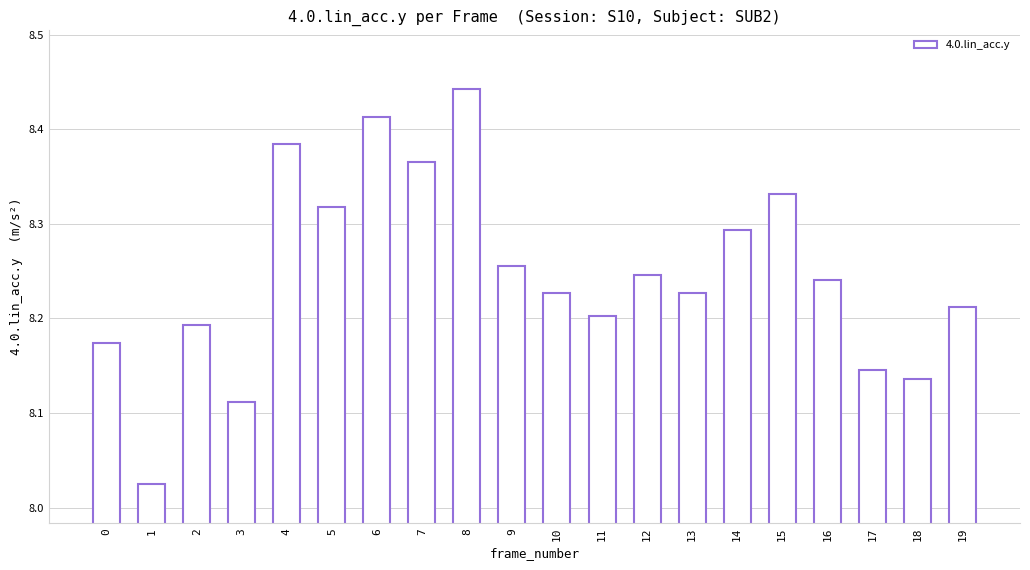

What is the sum of all values?

164.9